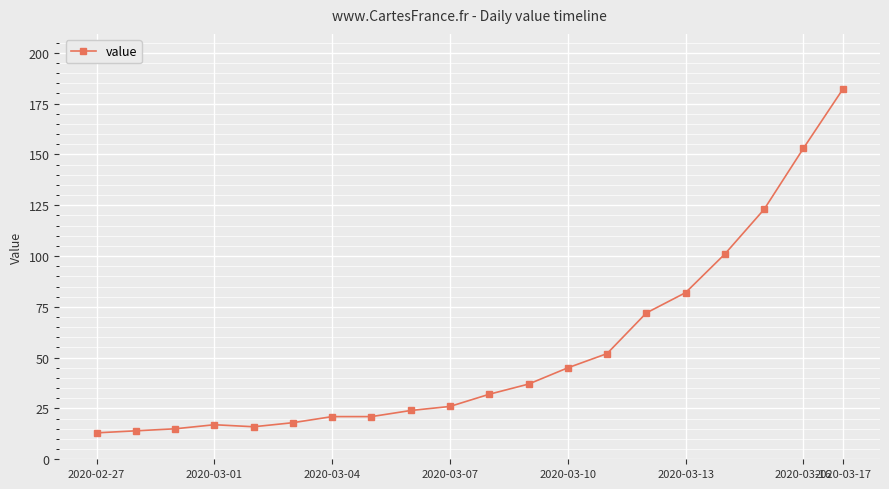

What is the sum of all values?

1064